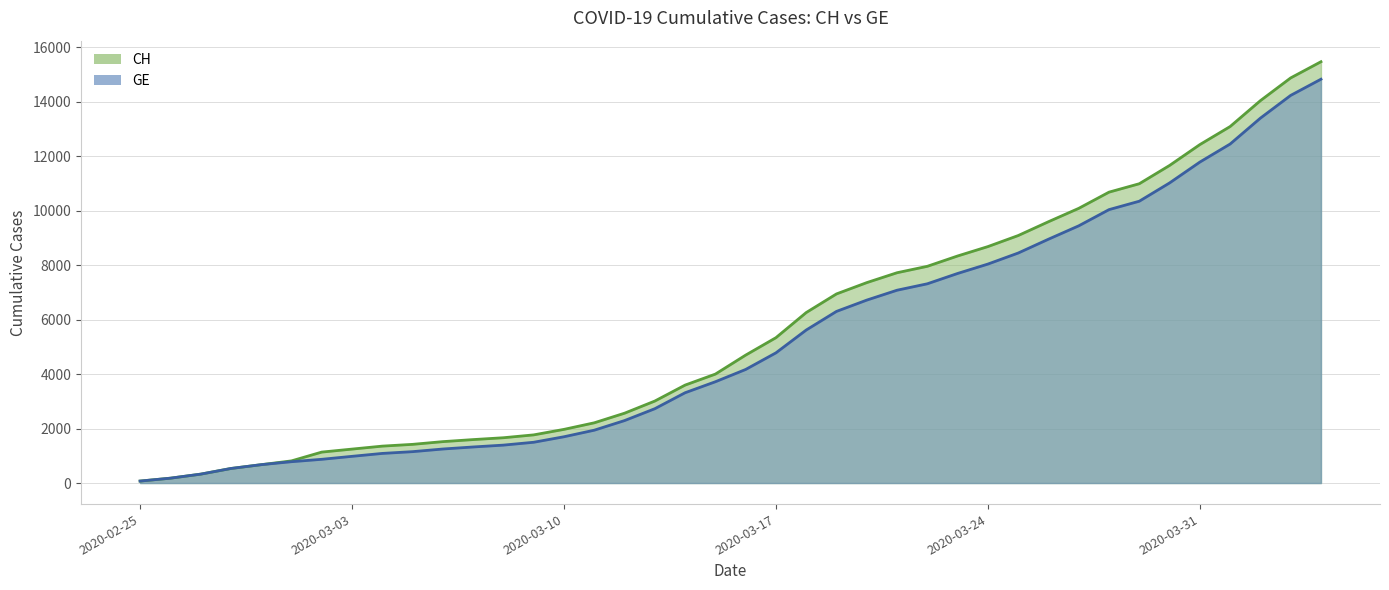

What is the minimum value shown in the chart?

72